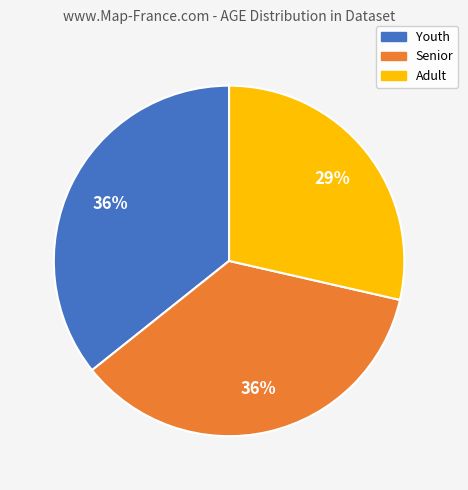

What is the ratio of the value at Adult to the value at Youth?

0.8